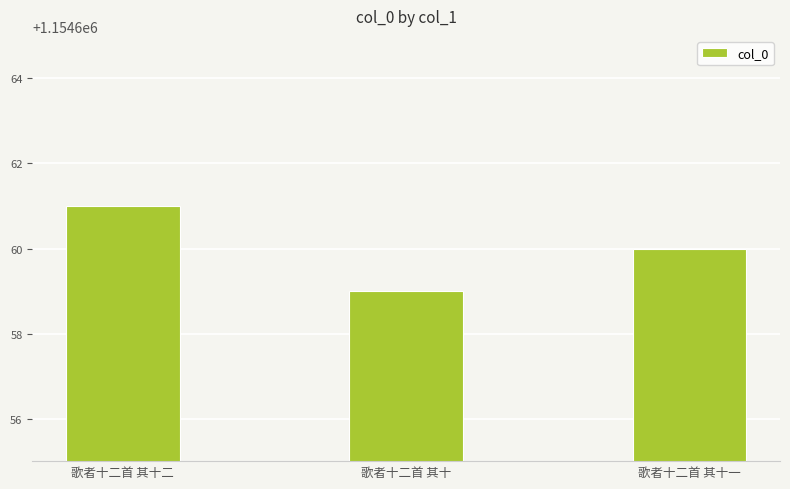

Reading left to right, extract all data points from this chart.

歌者十二首 其十二=1154661	歌者十二首 其十=1154659	歌者十二首 其十一=1154660